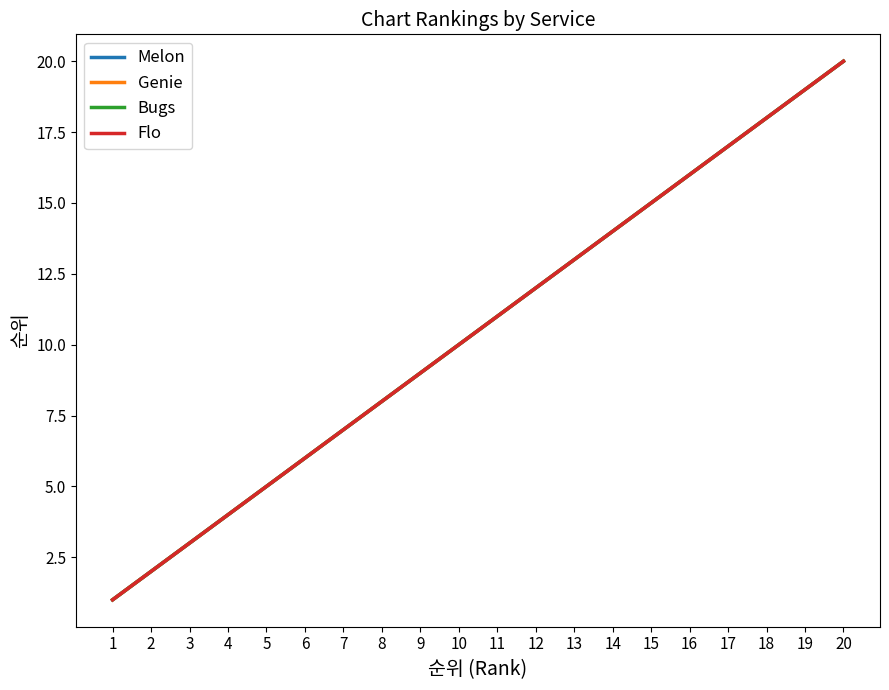

At which category does the chart reach its peak across all series?

20